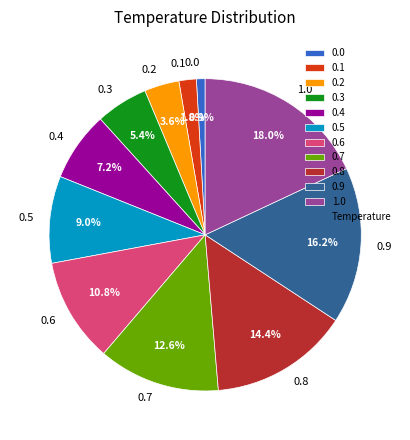

Which category has the biggest portion of the pie?

1.0